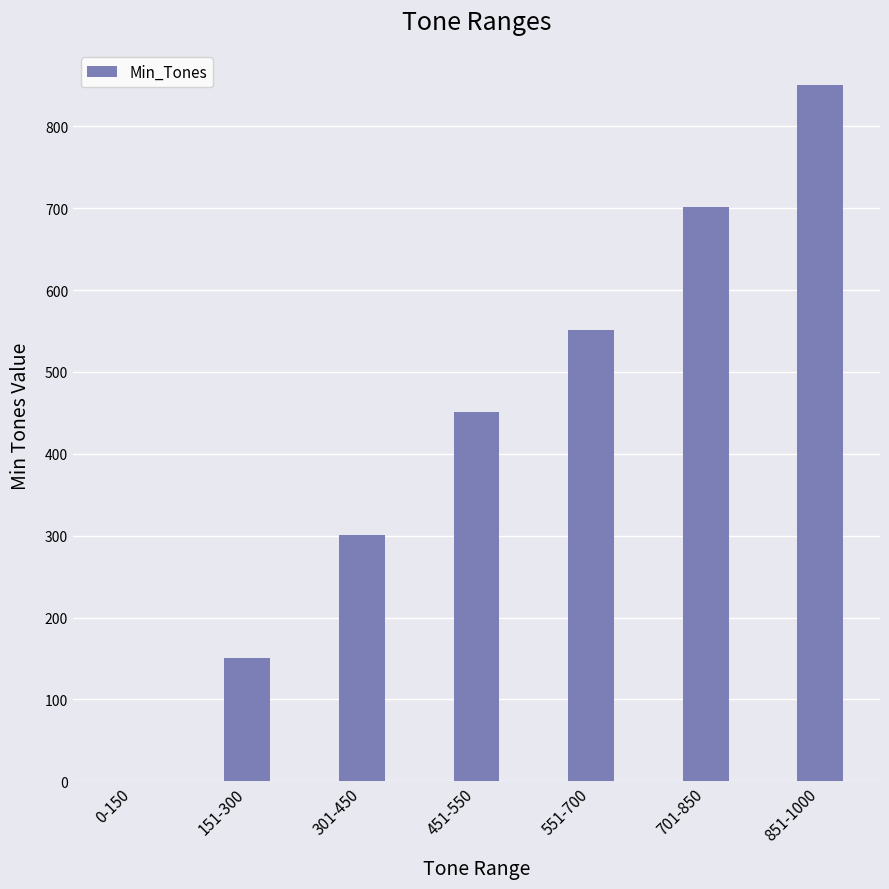

What is the approximate value at 851-1000, to the nearest 50?

850